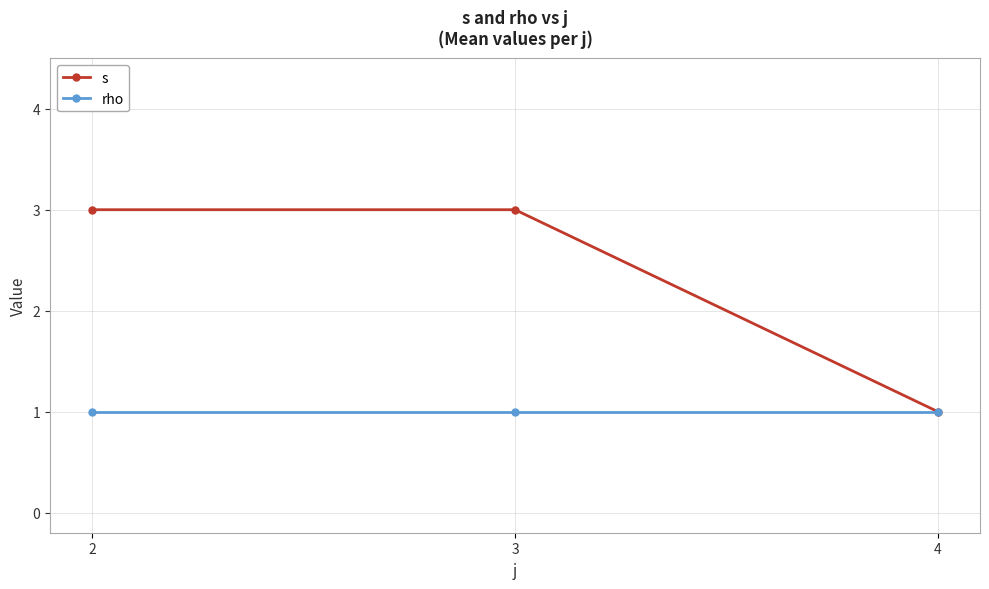

What is the minimum value shown in the chart?

1